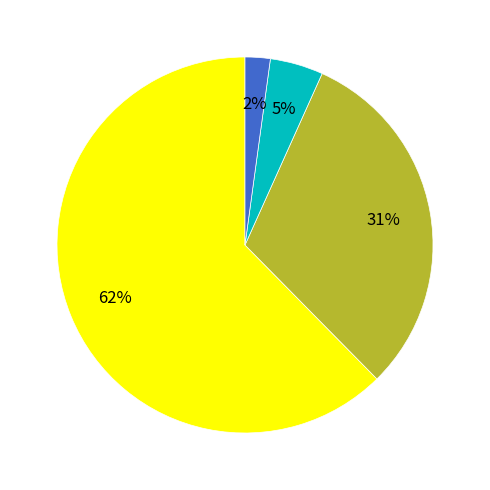

Does any single category account for the majority?

Yes